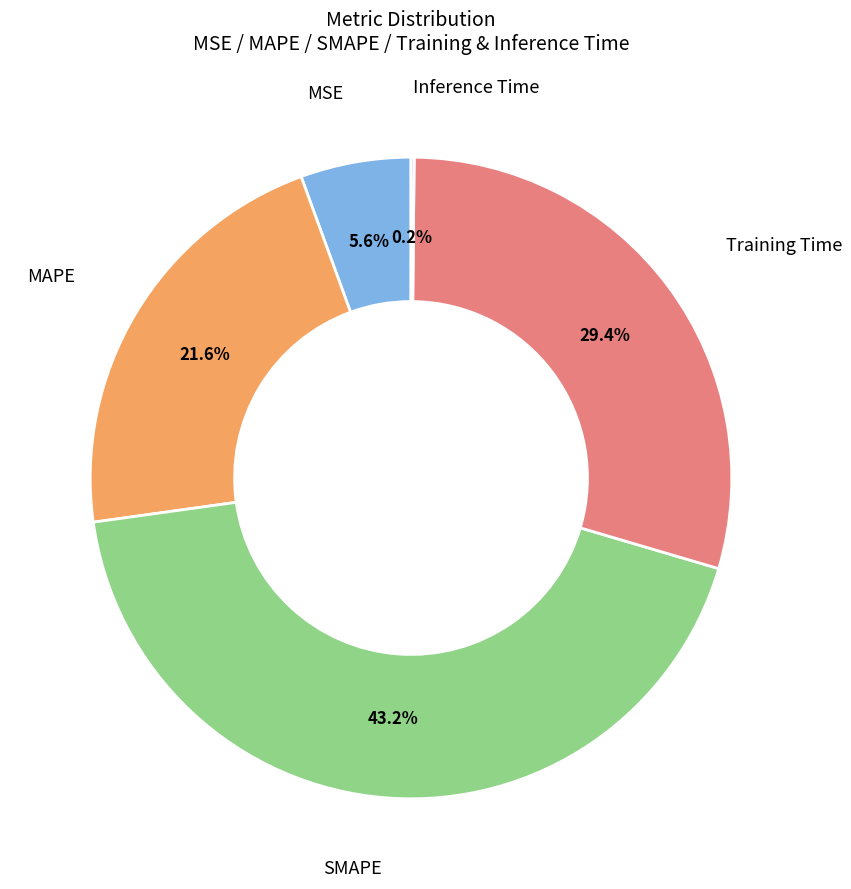

Does any single category account for the majority?

No